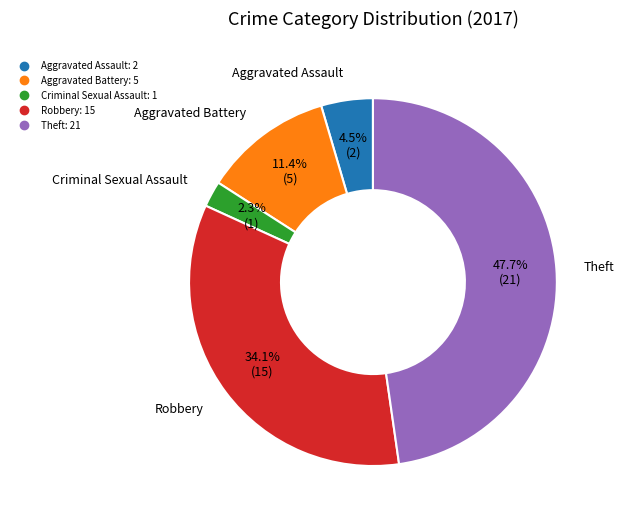

Rank the categories by value from highest to lowest.

Theft, Robbery, Aggravated Battery, Aggravated Assault, Criminal Sexual Assault